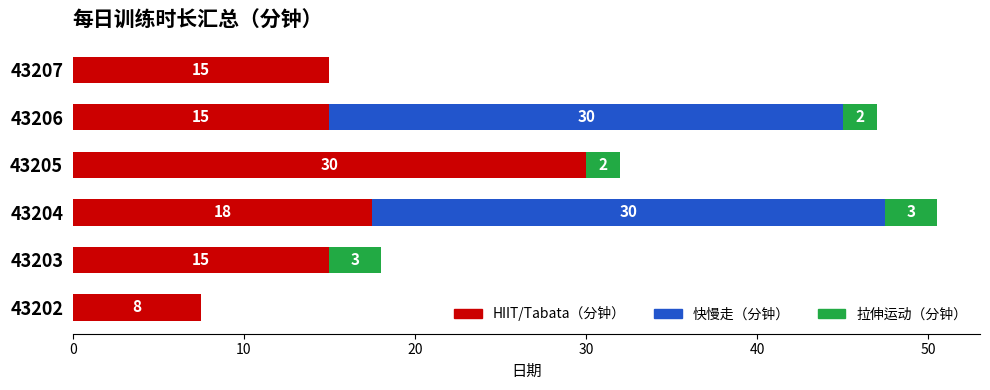

At which category is the sum across all series the highest?

43204